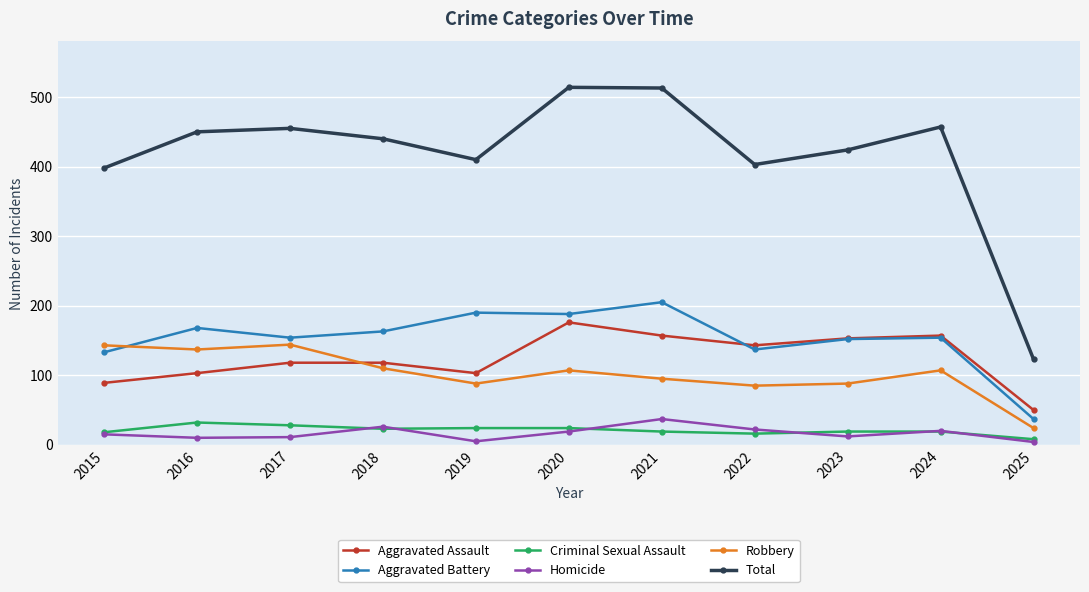

What is the maximum value for Robbery?

144